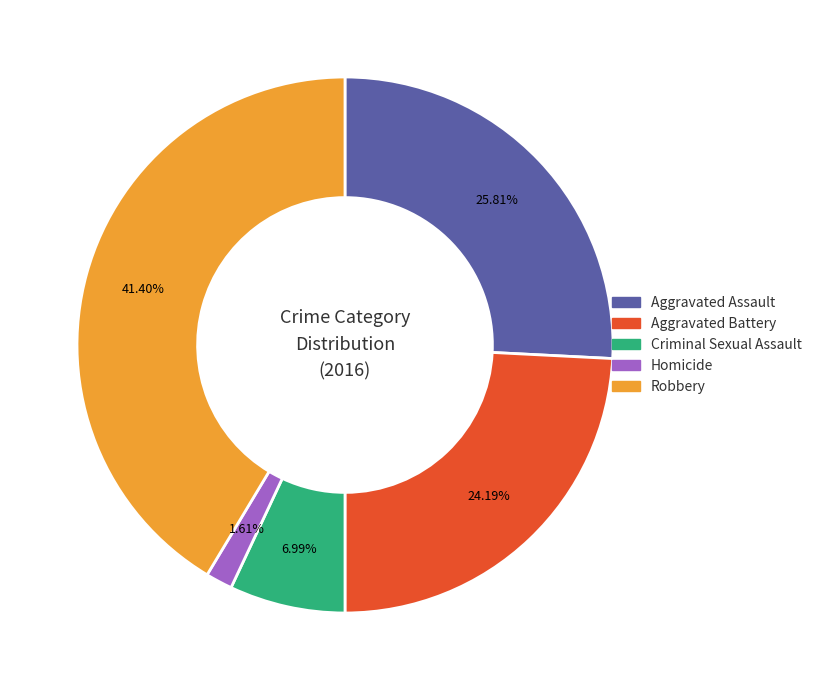

How many segments does this pie chart have?

5